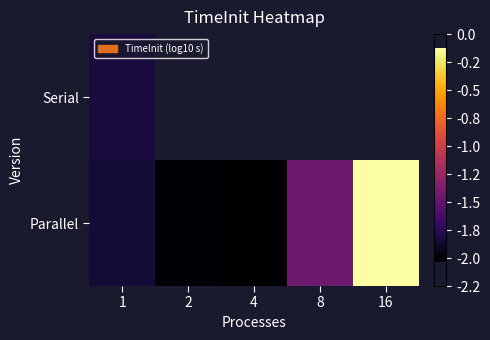

Which series has the largest range (max minus min)?

Parallel